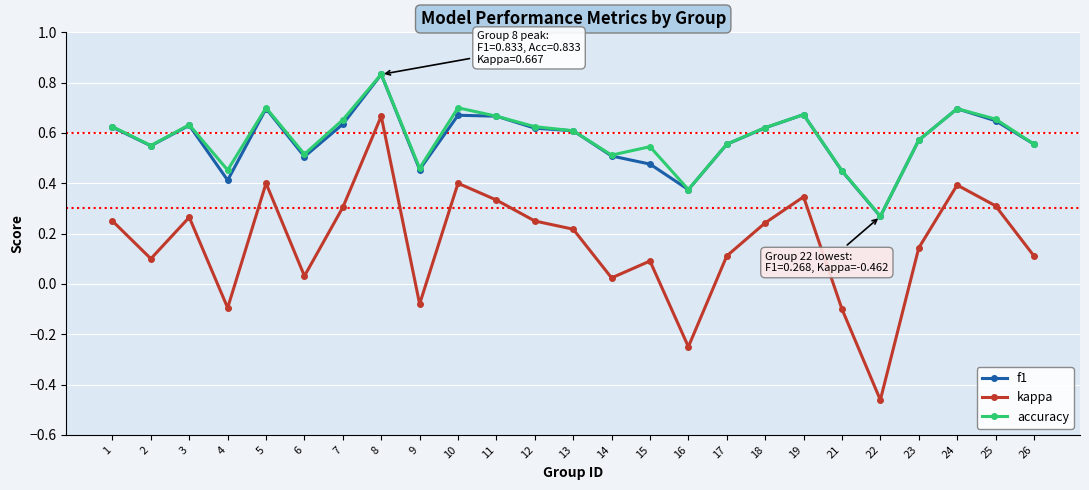

Which series has the largest range (max minus min)?

kappa